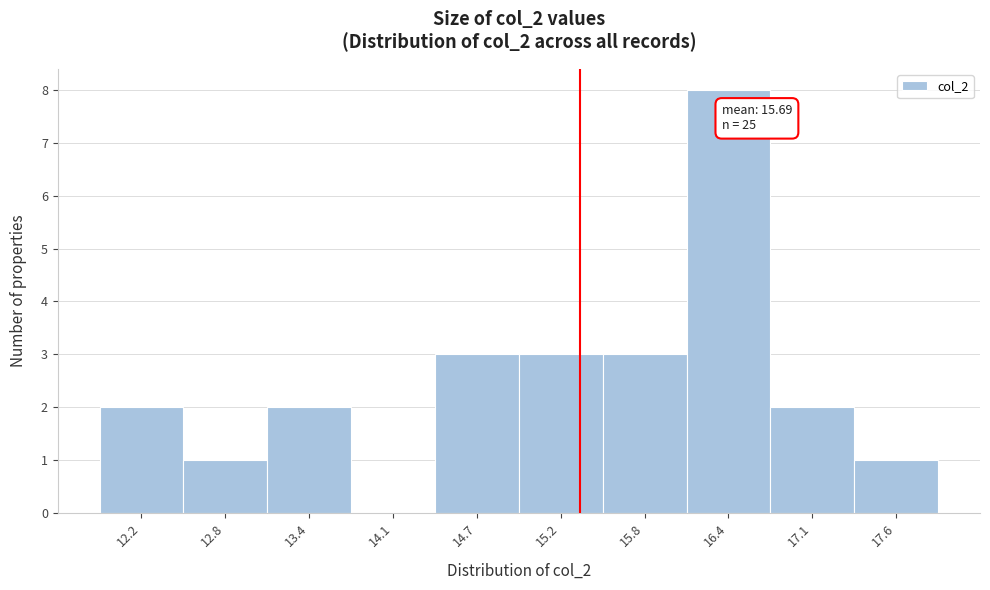

Reading left to right, what are all the values shown in this chart?

12.2=2	12.8=1	13.4=2	14.1=0	14.7=3	15.2=3	15.8=3	16.4=8	17.1=2	17.6=1